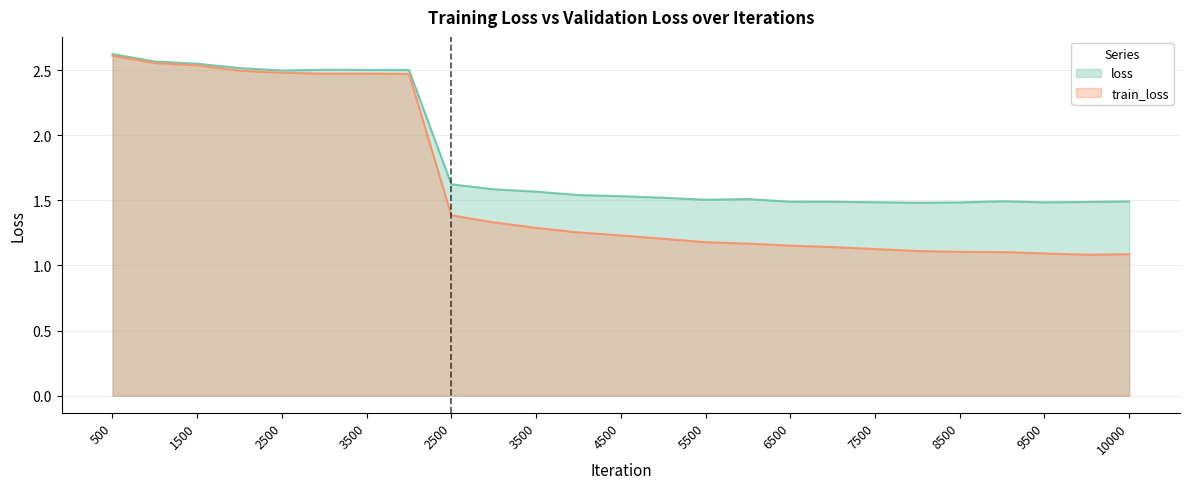

Reading left to right, transcribe all the data shown in this chart.

loss: 2.6	2.6	2.5	2.5	2.5	2.5	2.5	2.5	1.6	1.6	1.6	1.5	1.5	1.5	1.5	1.5	1.5	1.5	1.5	1.5	1.5	1.5	1.5	1.5	1.5
train_loss: 2.6	2.6	2.5	2.5	2.5	2.5	2.5	2.5	1.4	1.3	1.3	1.3	1.2	1.2	1.2	1.2	1.2	1.1	1.1	1.1	1.1	1.1	1.1	1.1	1.1